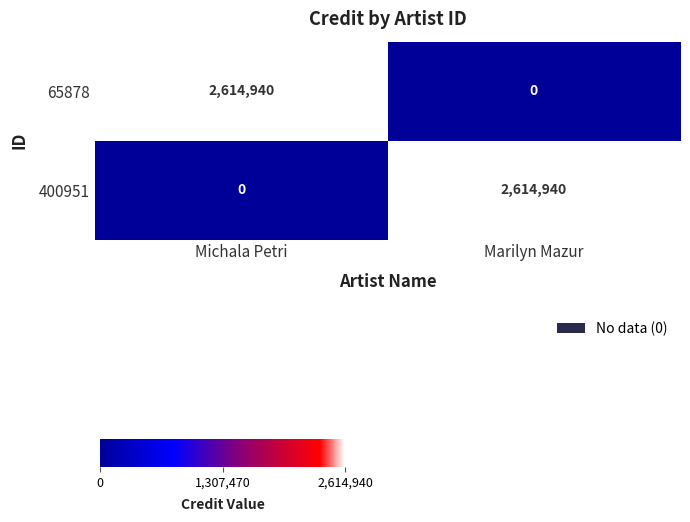

What is the sum of all 65878 values?

2614940